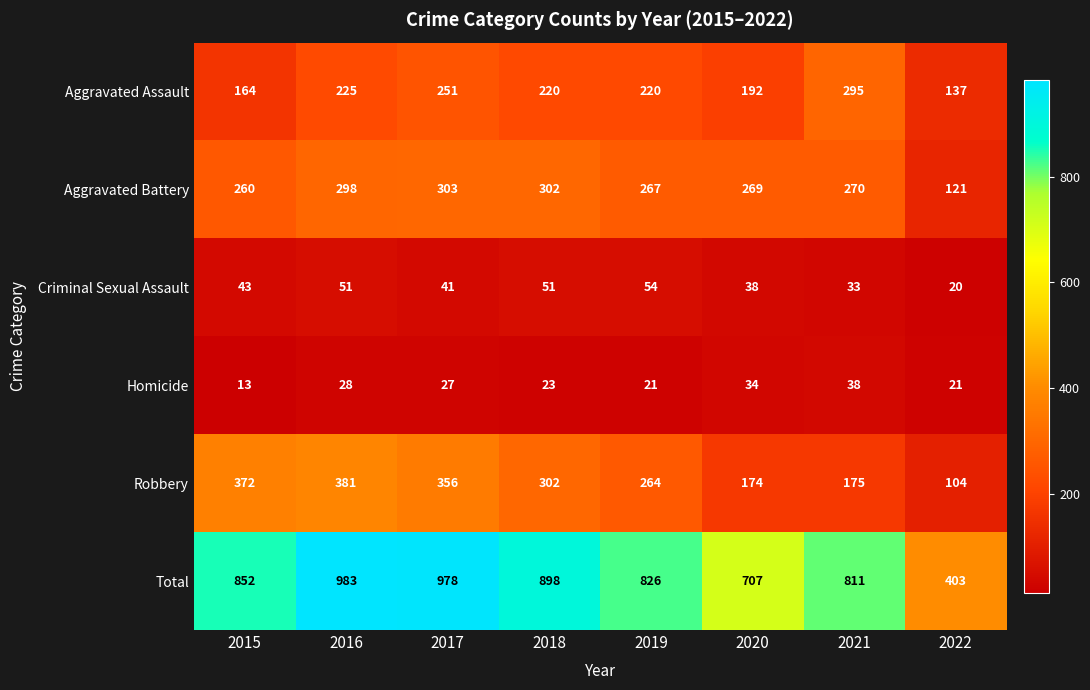

Count the number of data series in this chart.

6